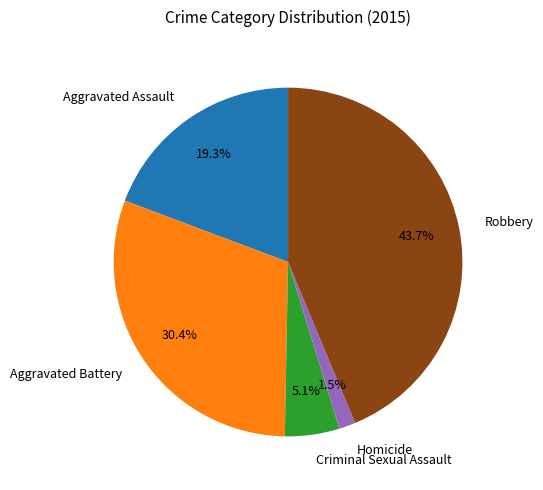

Rank the categories by value from highest to lowest.

Robbery, Aggravated Battery, Aggravated Assault, Criminal Sexual Assault, Homicide